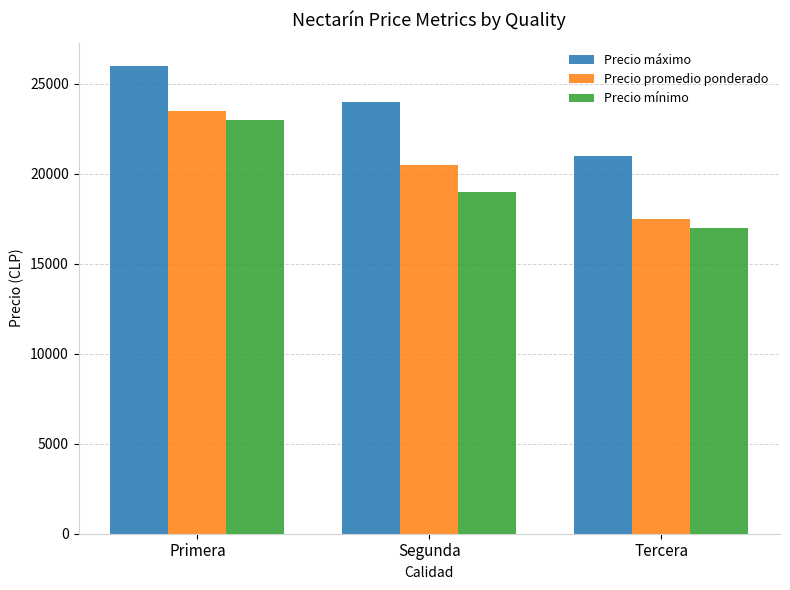

Rank the series by their average value, from highest to lowest.

Precio máximo, Precio promedio ponderado, Precio mínimo